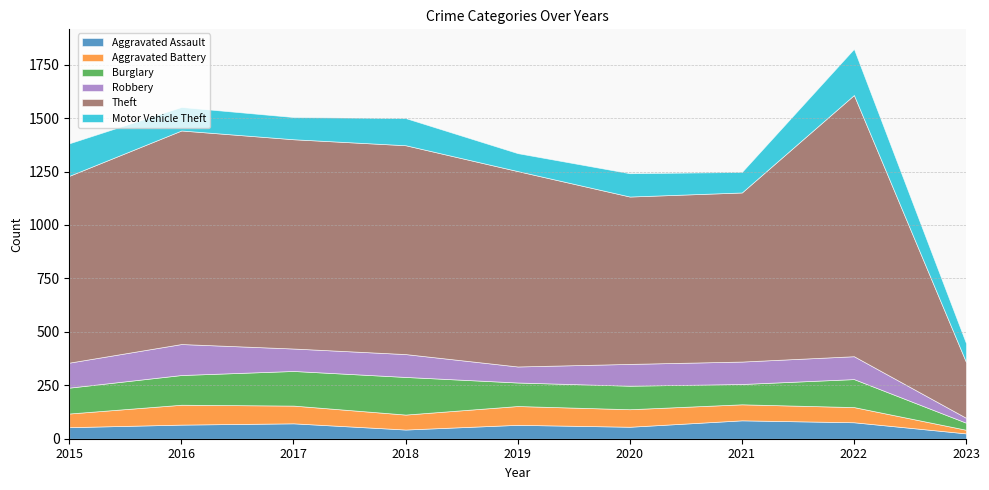

Rank the series by their maximum value, from highest to lowest.

Theft, Motor Vehicle Theft, Burglary, Robbery, Aggravated Battery, Aggravated Assault